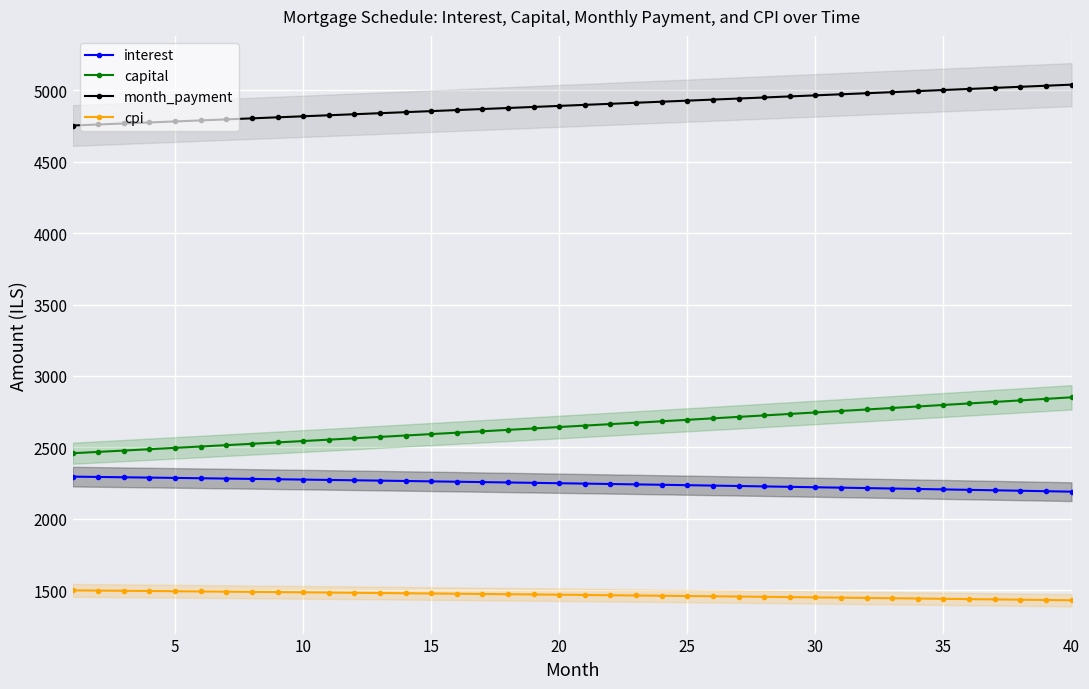

True or false: interest and month_payment cross at least once.

False